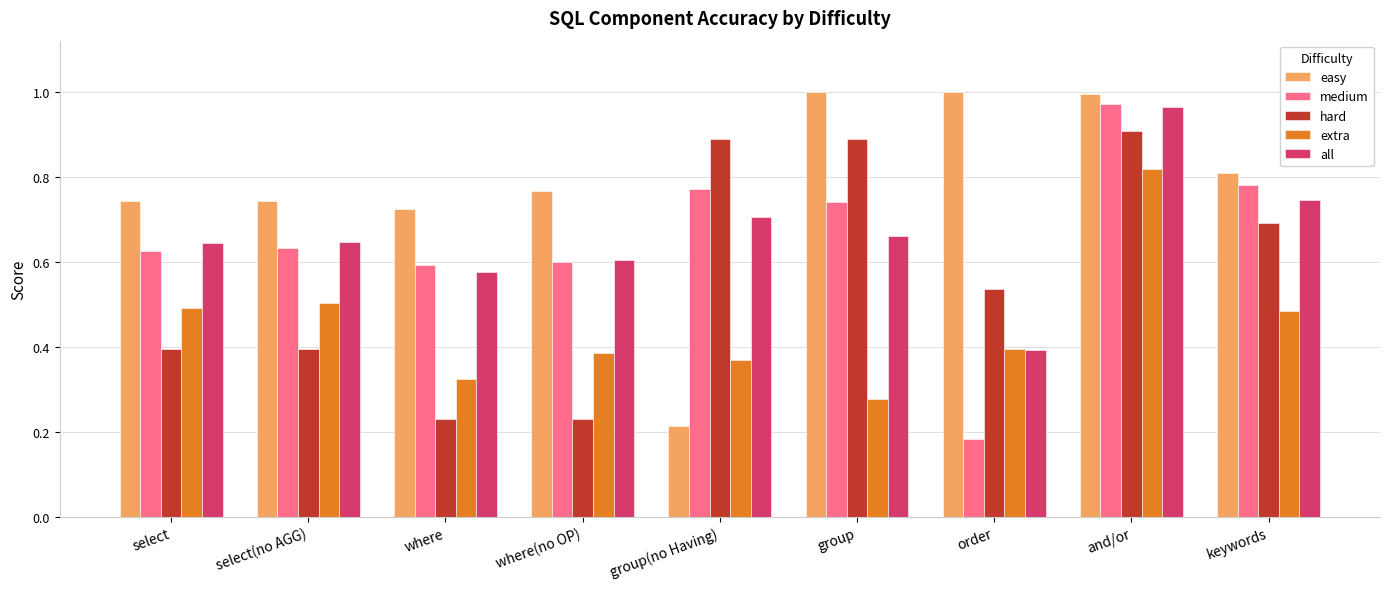

How many distinct data groups are displayed?

5